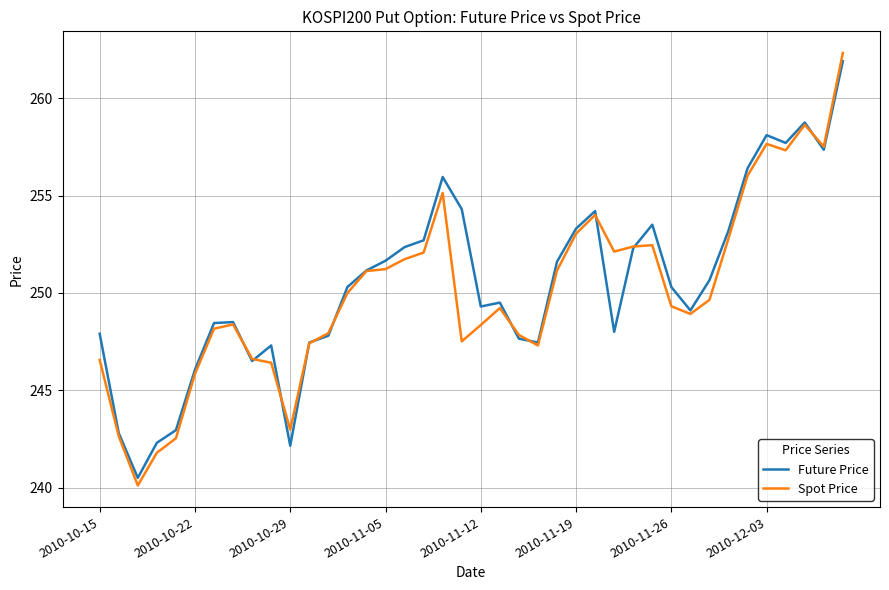

What are all the series names shown in the legend?

Future Price, Spot Price